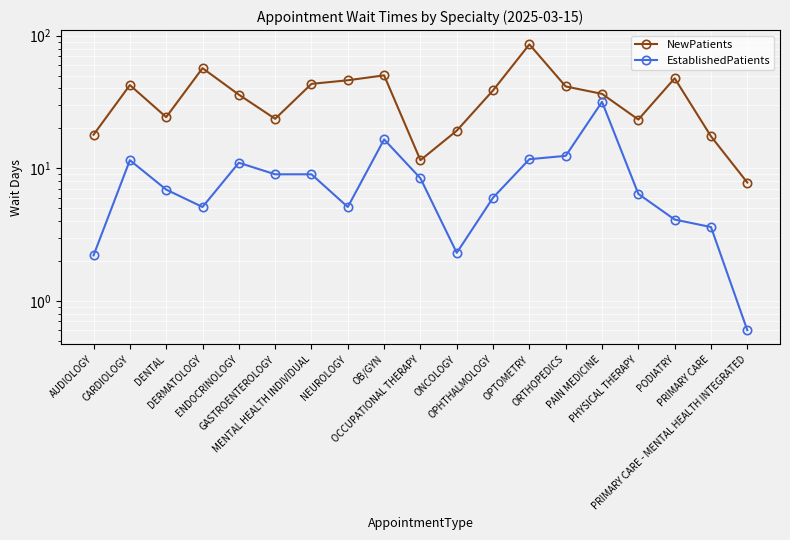

How many series are shown in this chart?

2